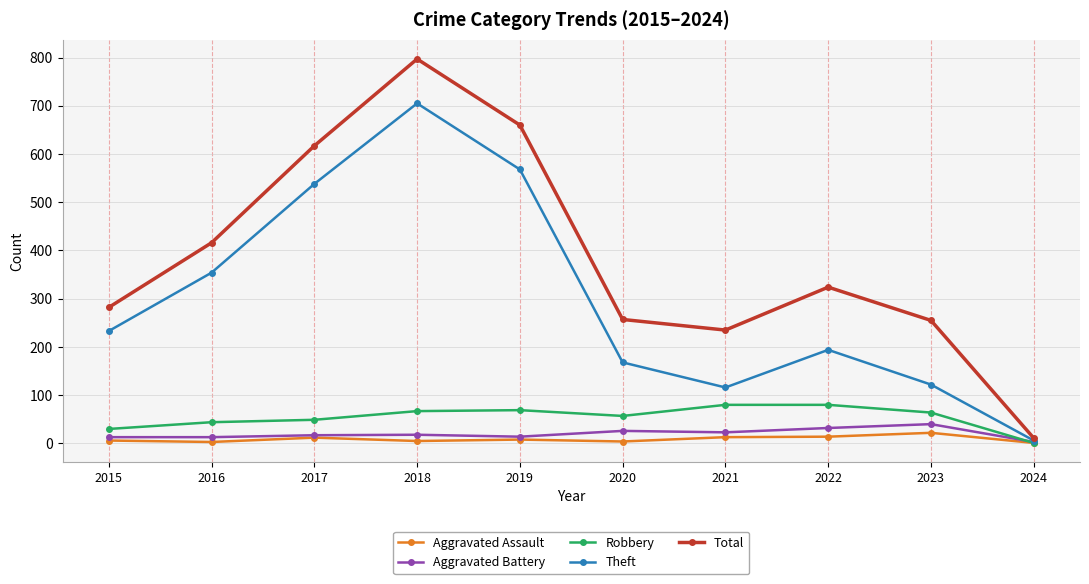

Which label corresponds to the largest value in the chart?

2018